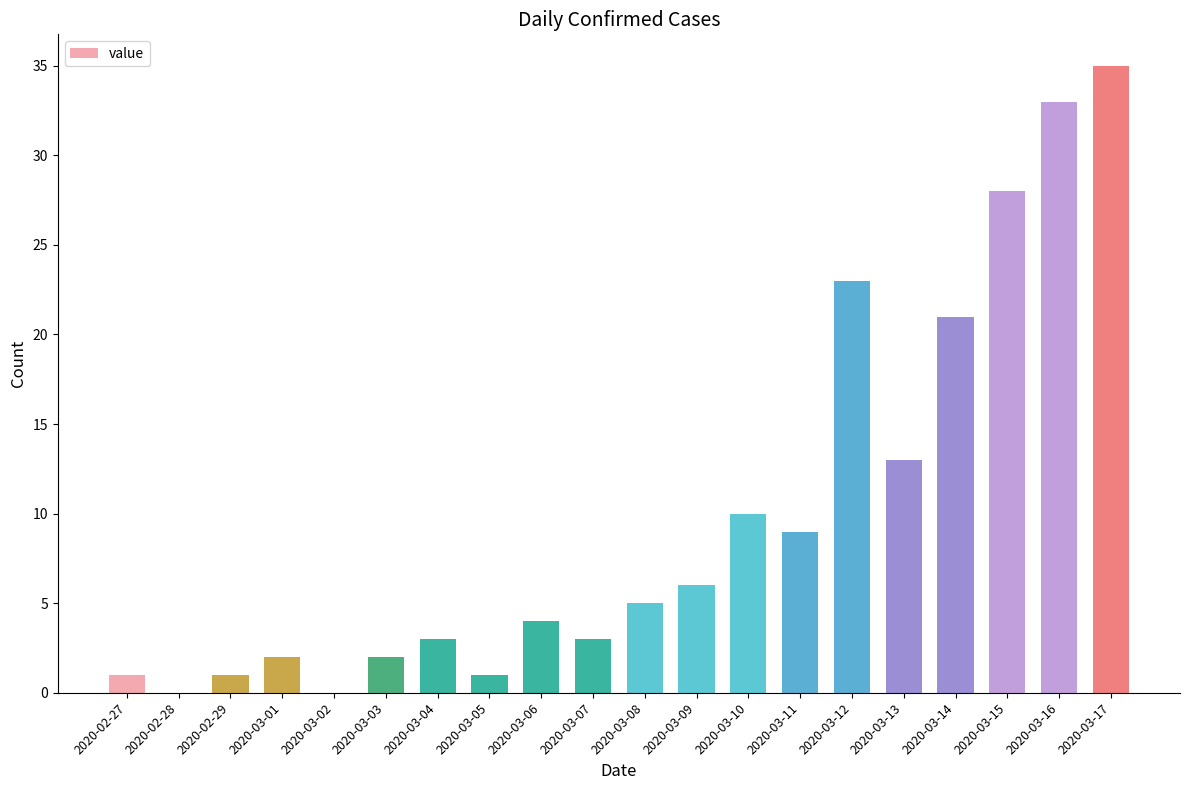

Between 2020-02-27 and 2020-03-09, which is larger?

2020-03-09